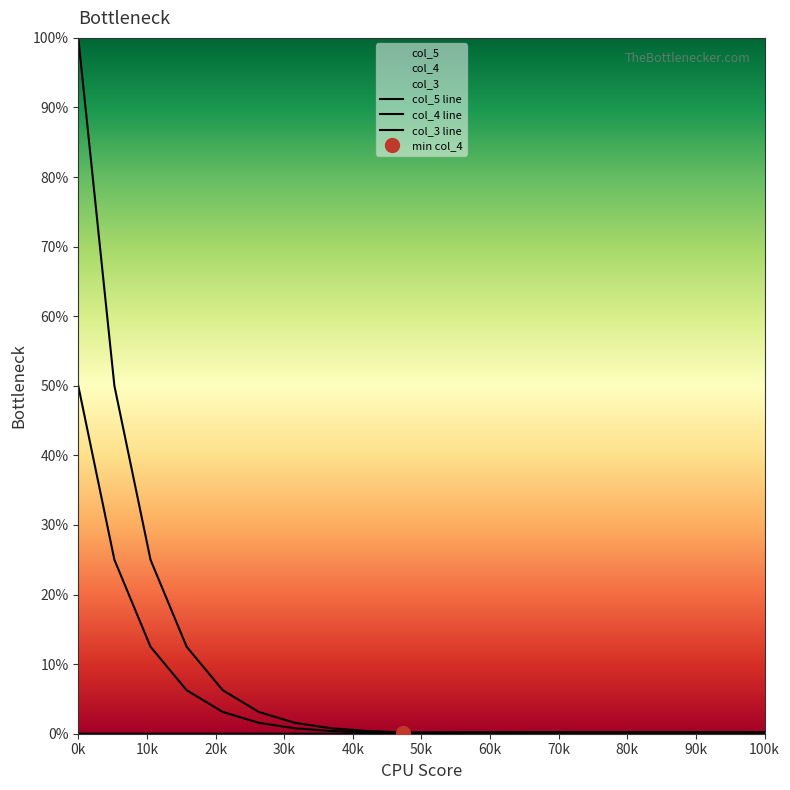

True or false: col_5 has more than 0 points higher than both neighbors.

False